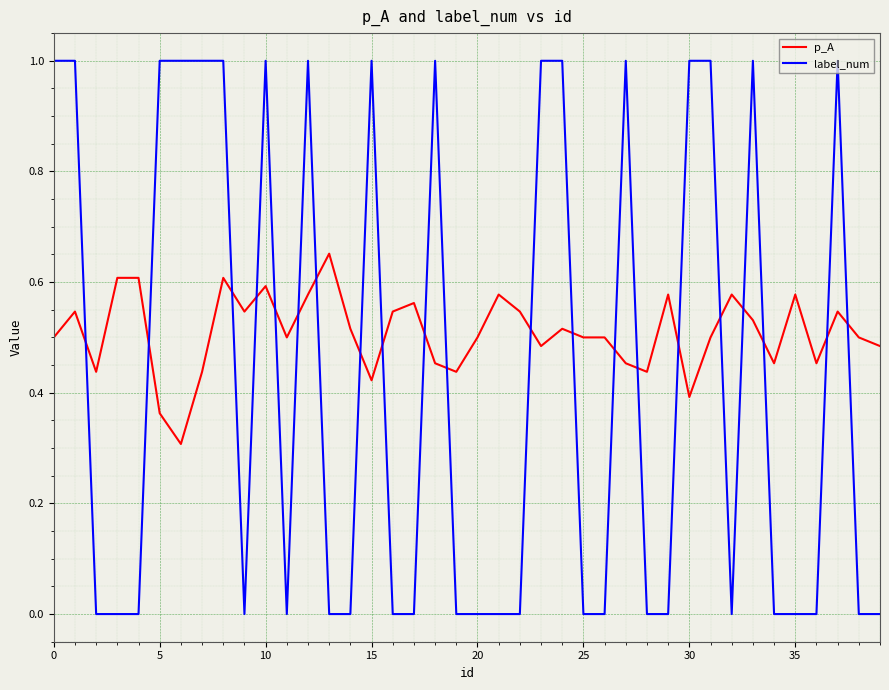

Rank the series by their average value, from highest to lowest.

p_A, label_num